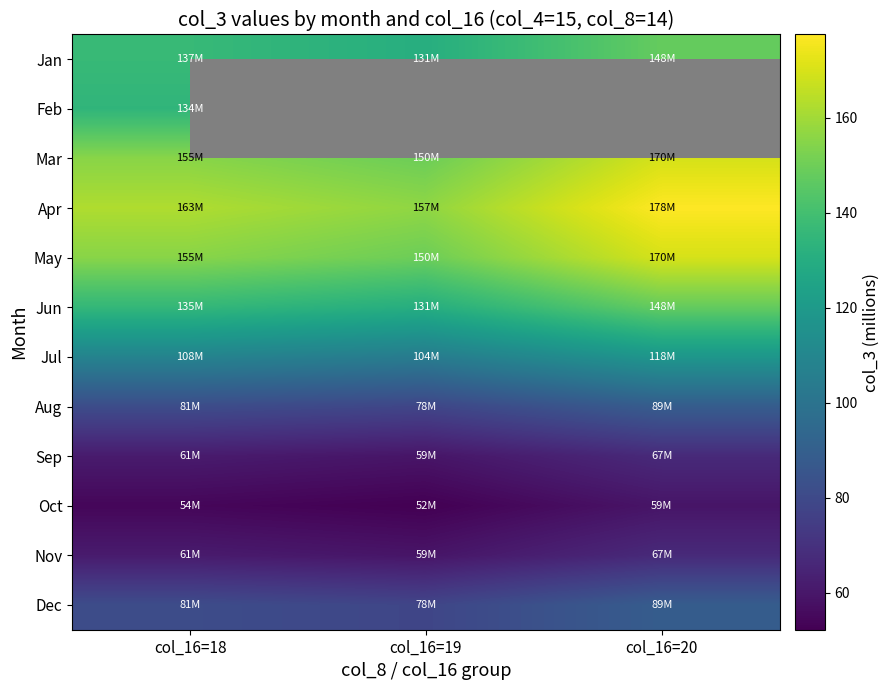

The May series shows 79.5 at col_16=20. True or false?

False